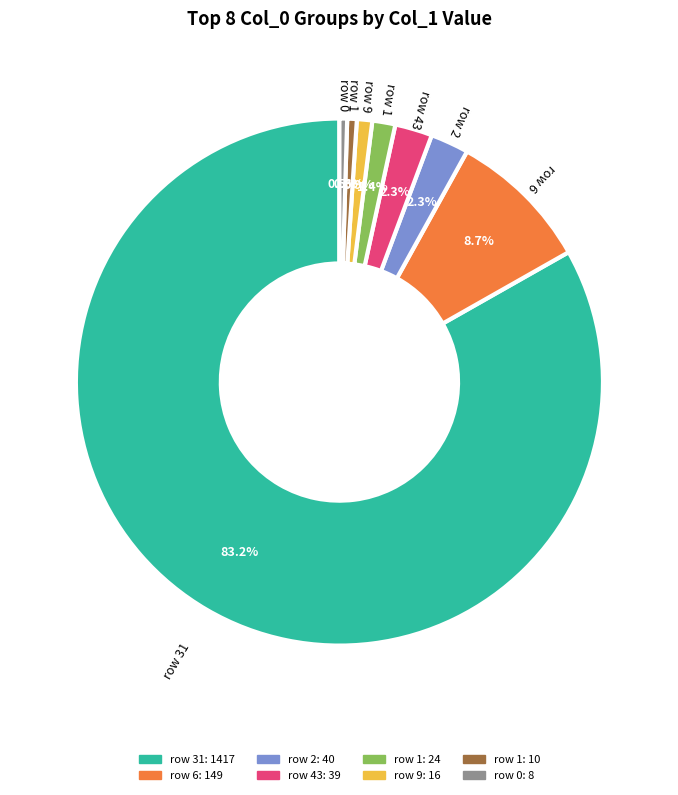

Count the number of slices in the pie.

8